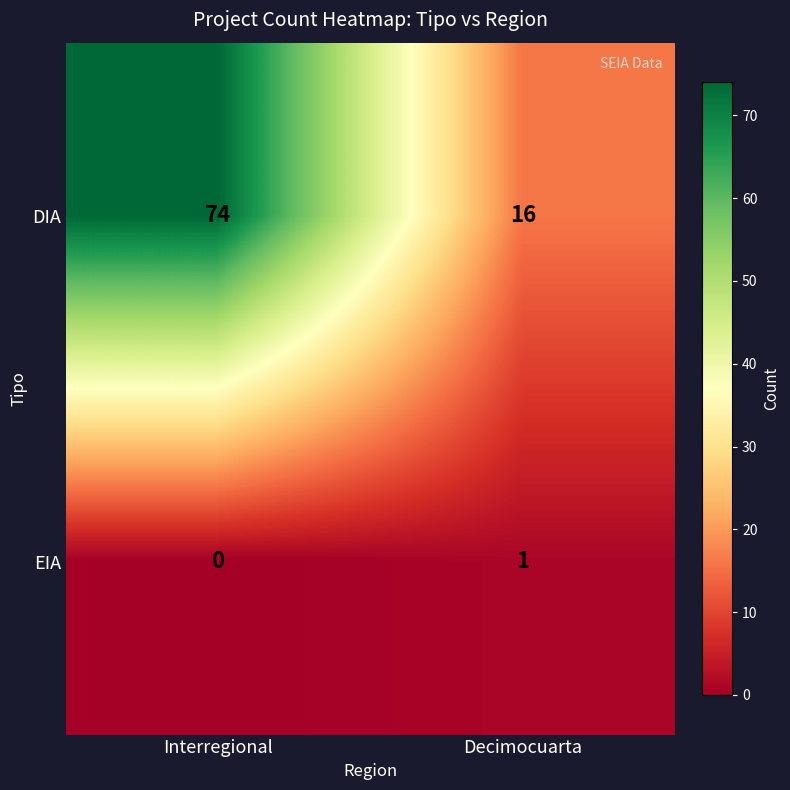

Reading left to right, extract all data points from this chart.

DIA: Interregional=74	Decimocuarta=16
EIA: Interregional=0	Decimocuarta=1